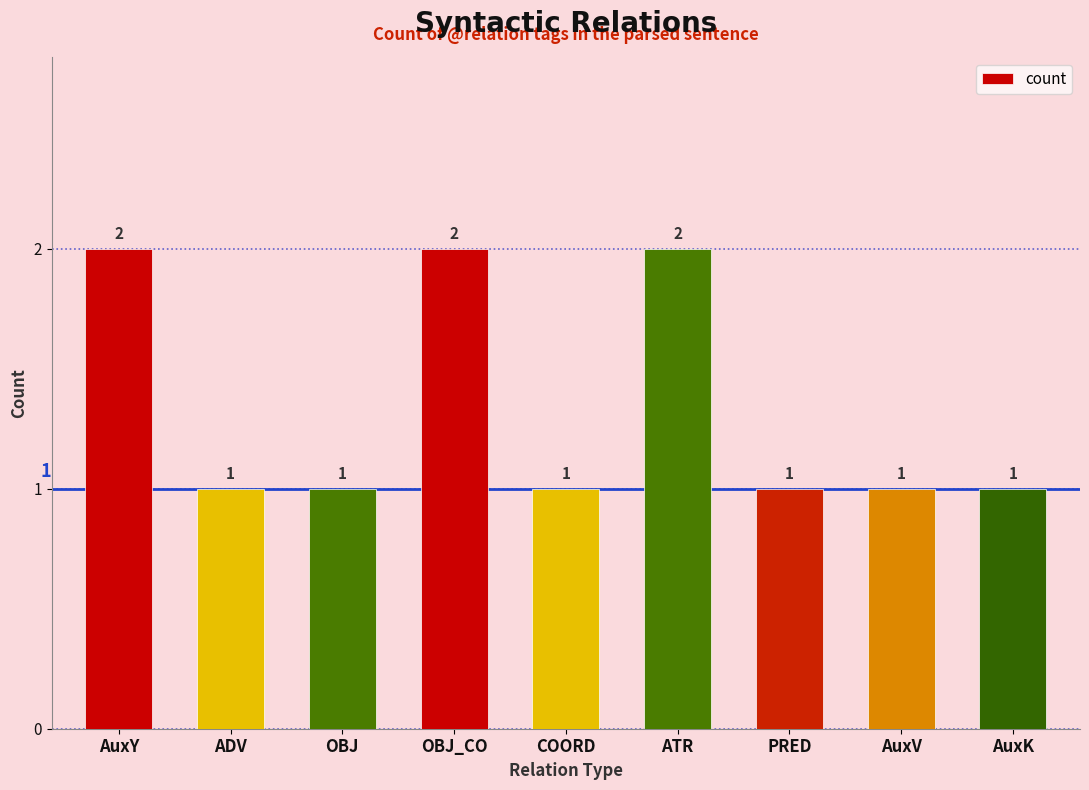

What is the smallest value displayed?

1